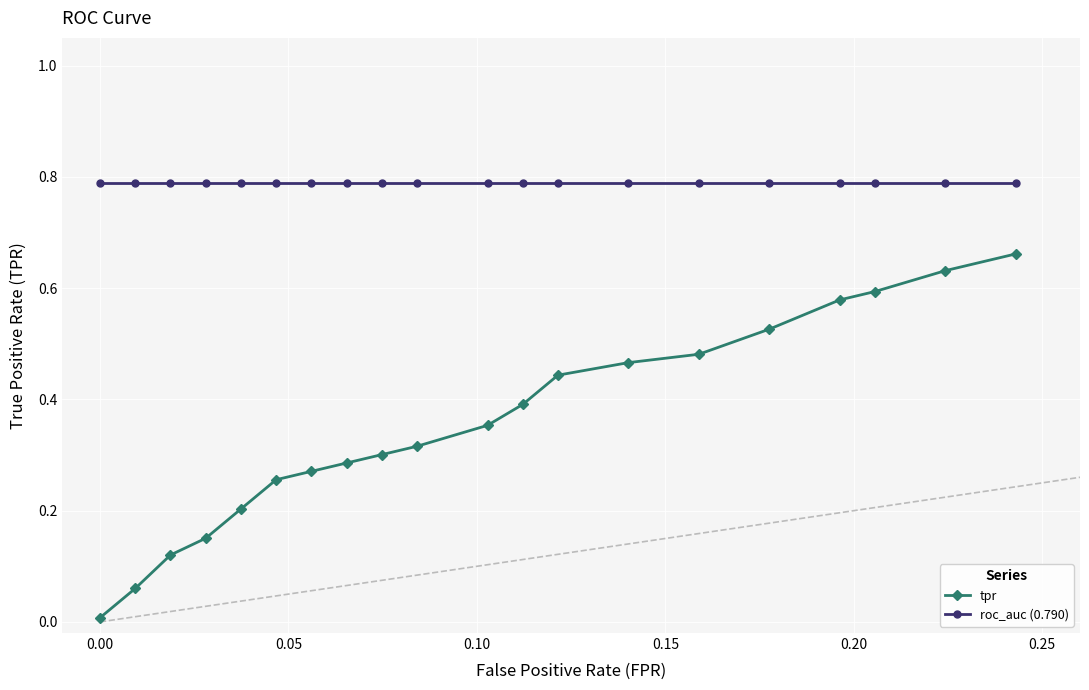

List the series in order of their peak value, highest first.

roc_auc (0.790), tpr